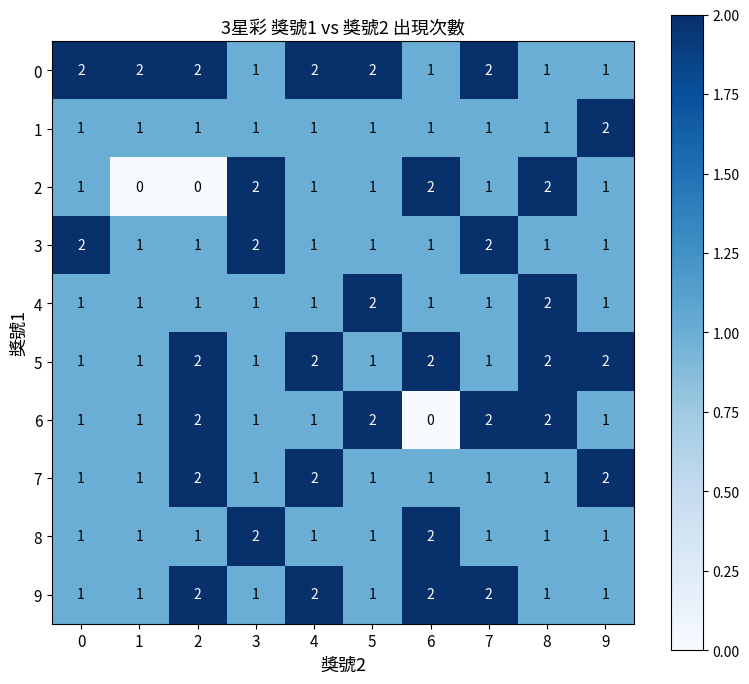

What is the greatest value displayed?

2